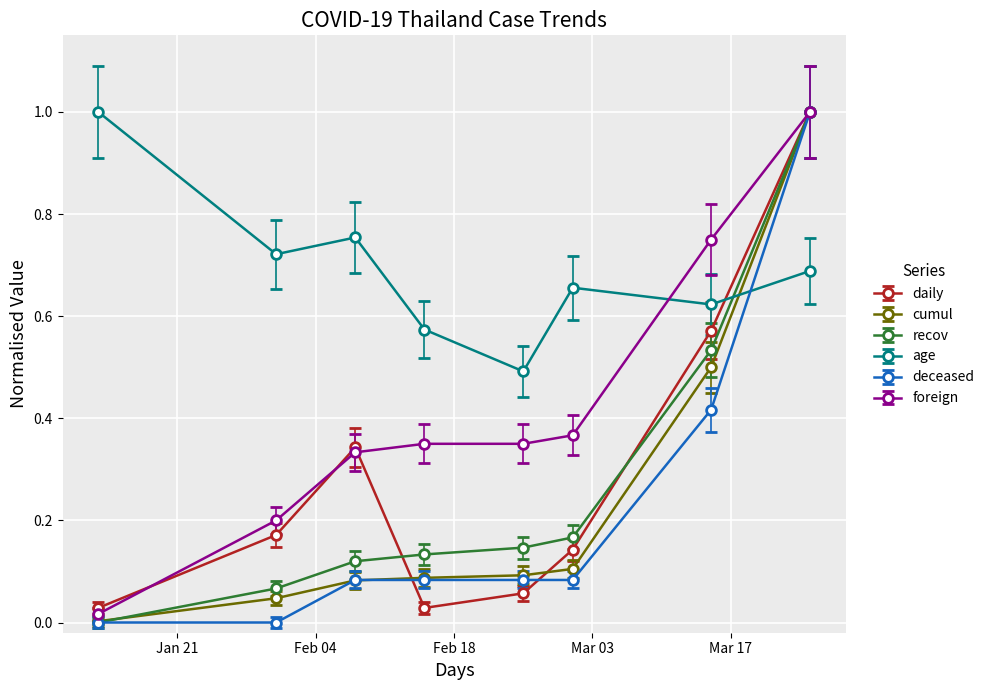

True or false: deceased has more than 2 interior local peaks.

False